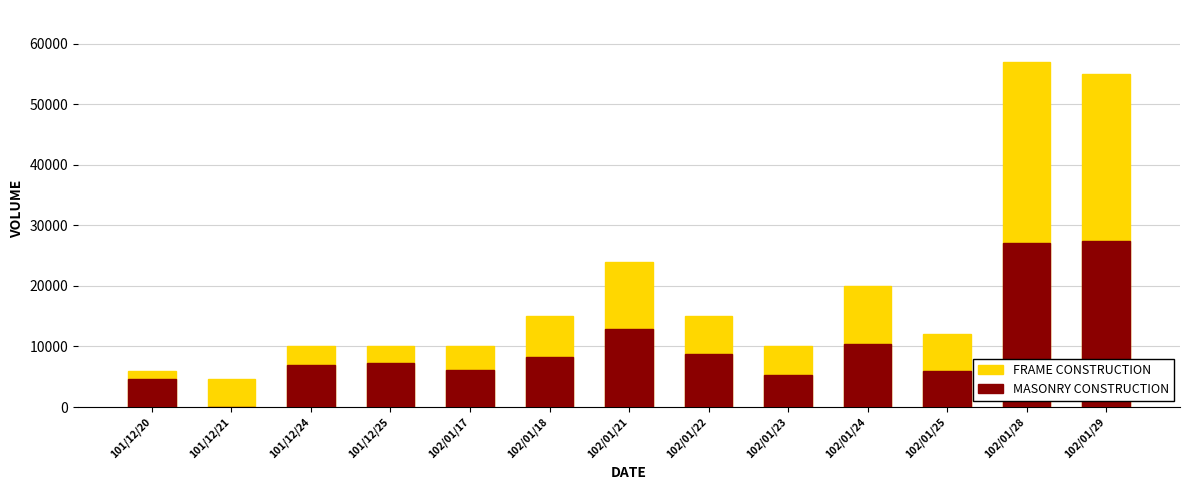

How many groups of bars are there?

13